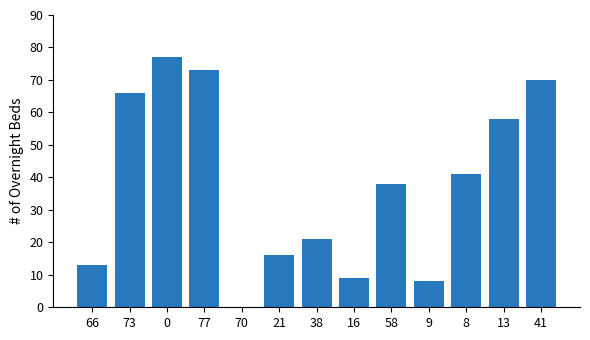

How many series are shown in this chart?

1